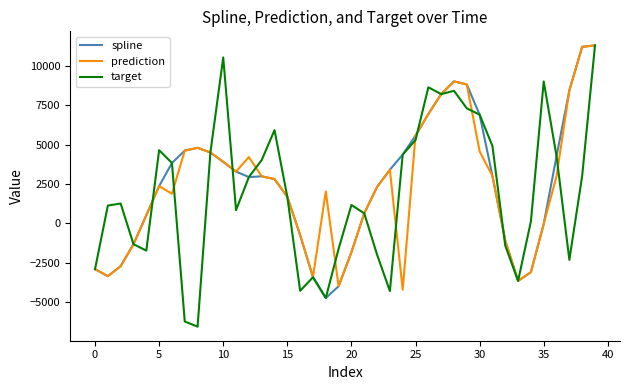

Which series has the largest range (max minus min)?

target